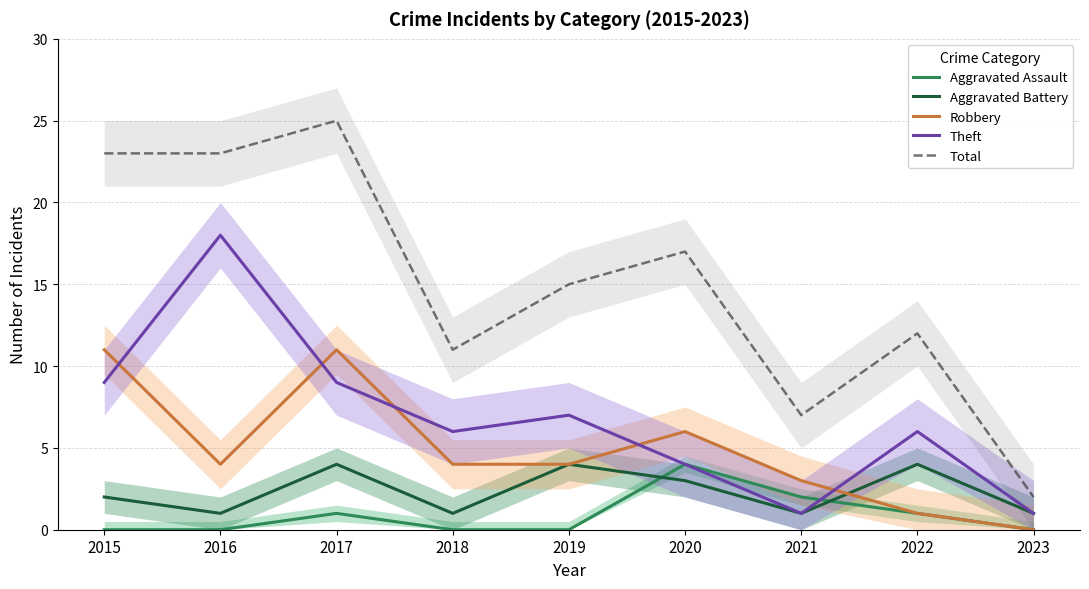

The value of Aggravated Battery at 2022 is 4. True or false?

True